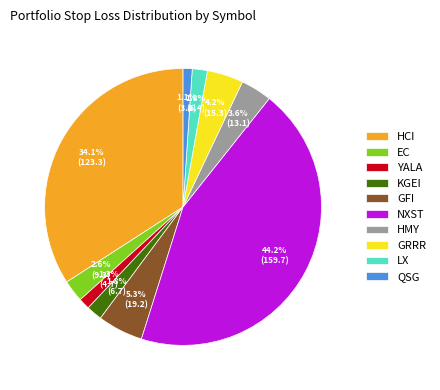

Does YALA account for over 50% of the chart?

No